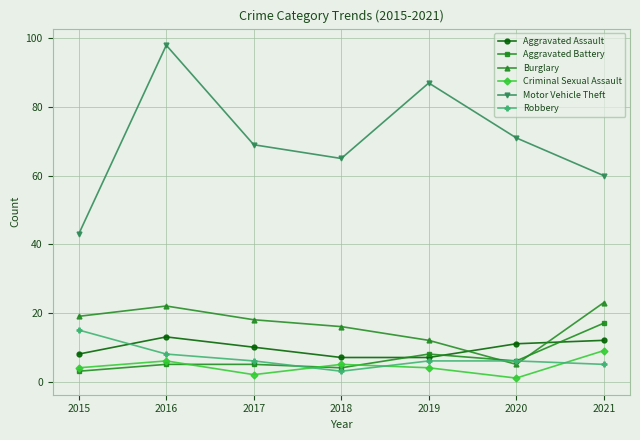

What is the difference between the maximum and second lowest values in the Aggravated Battery series?

13